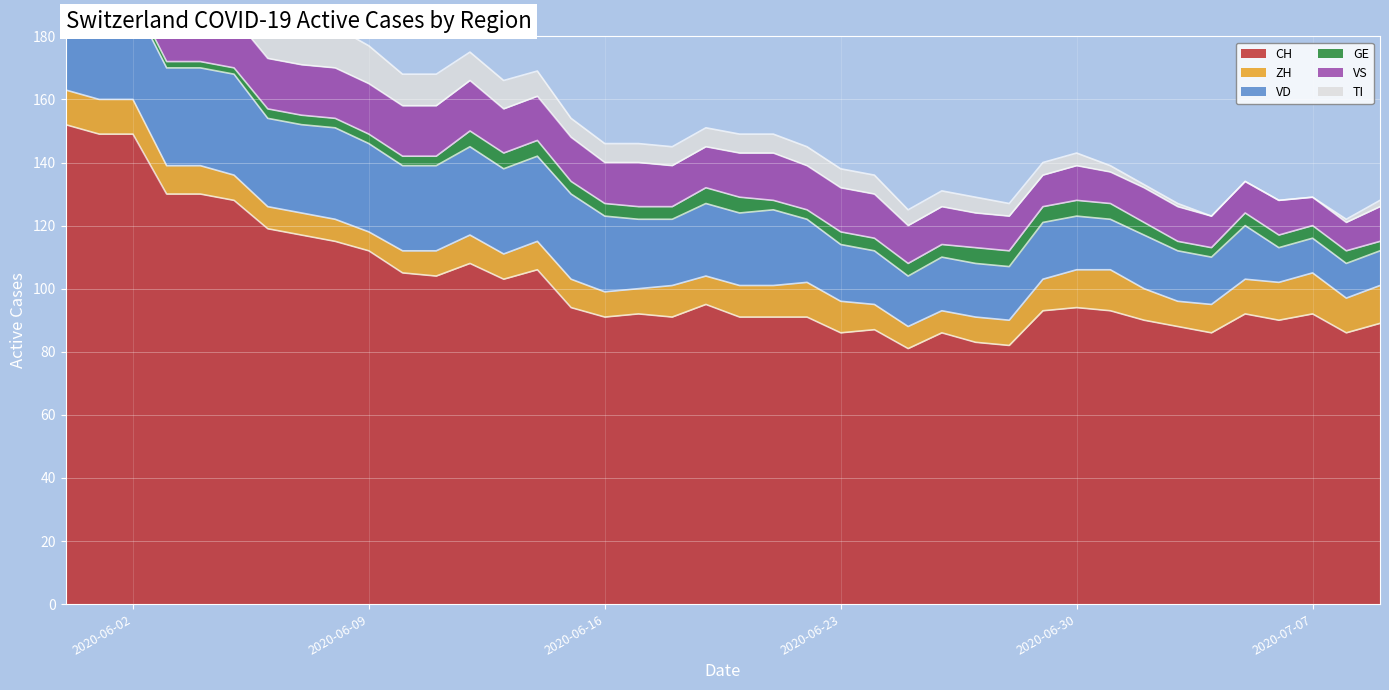

What are all the series names shown in the legend?

CH, ZH, VD, GE, VS, TI